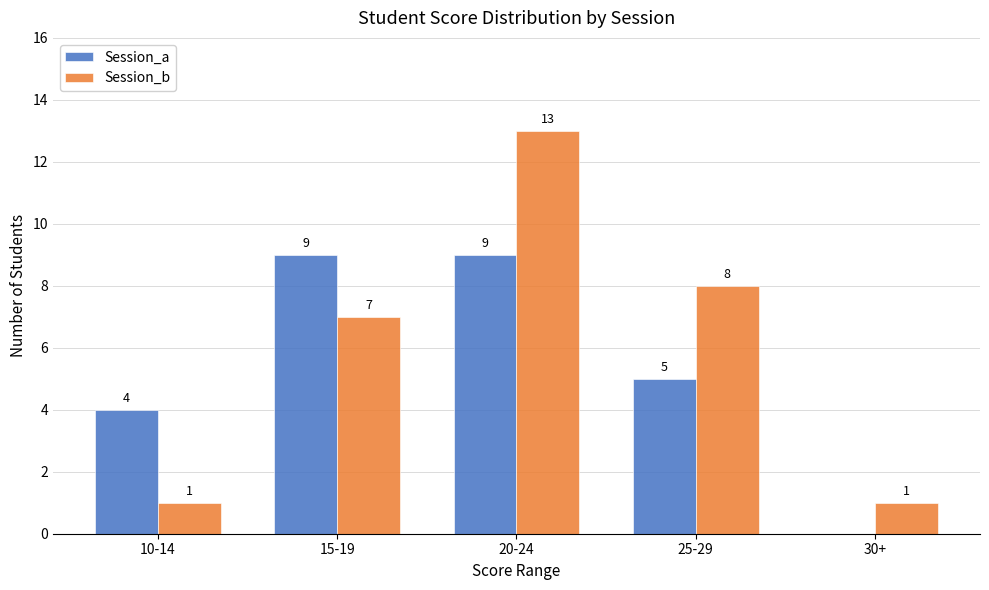

Reading right to left, list all the values displayed in this chart.

Session_a: 0	5	9	9	4
Session_b: 1	8	13	7	1